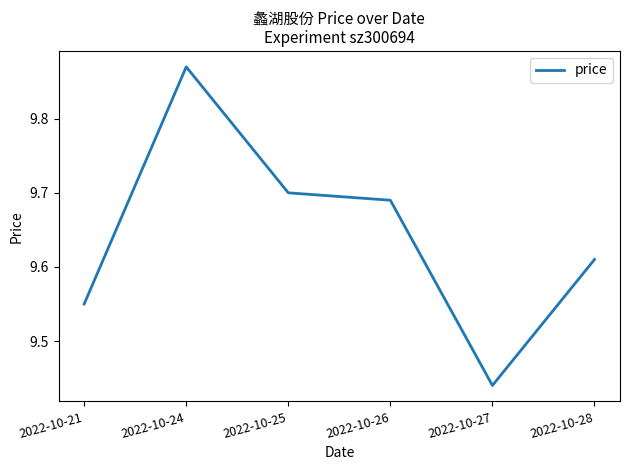

How many distinct data groups are displayed?

1